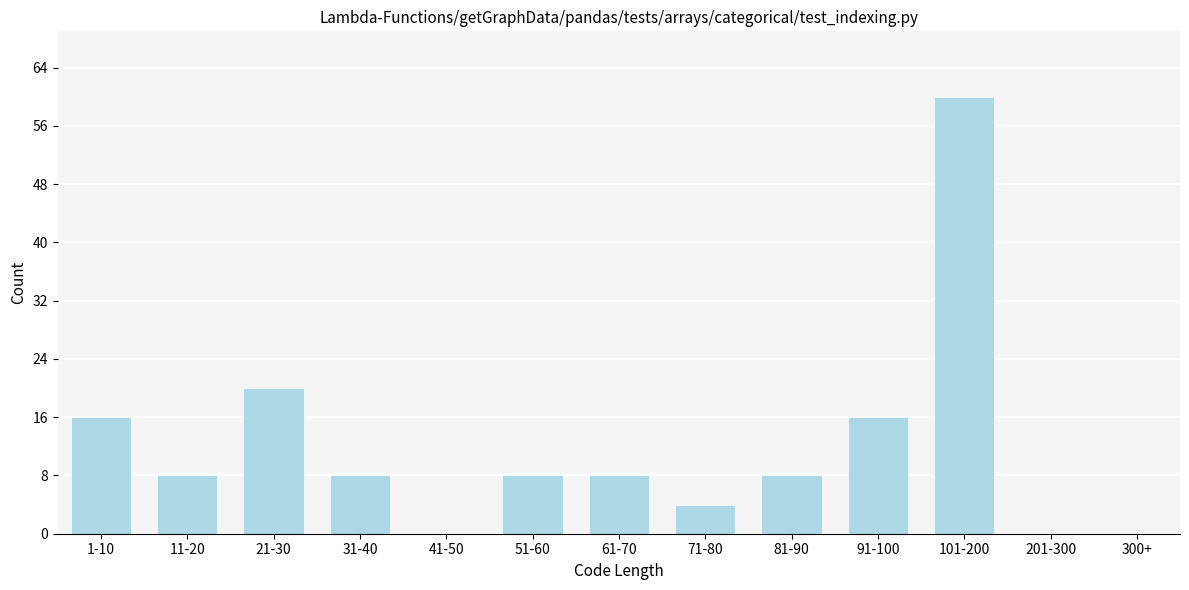

Reading left to right, list all the values displayed in this chart.

1-10=16	11-20=8	21-30=20	31-40=8	41-50=0	51-60=8	61-70=8	71-80=4	81-90=8	91-100=16	101-200=60	201-300=0	300+=0